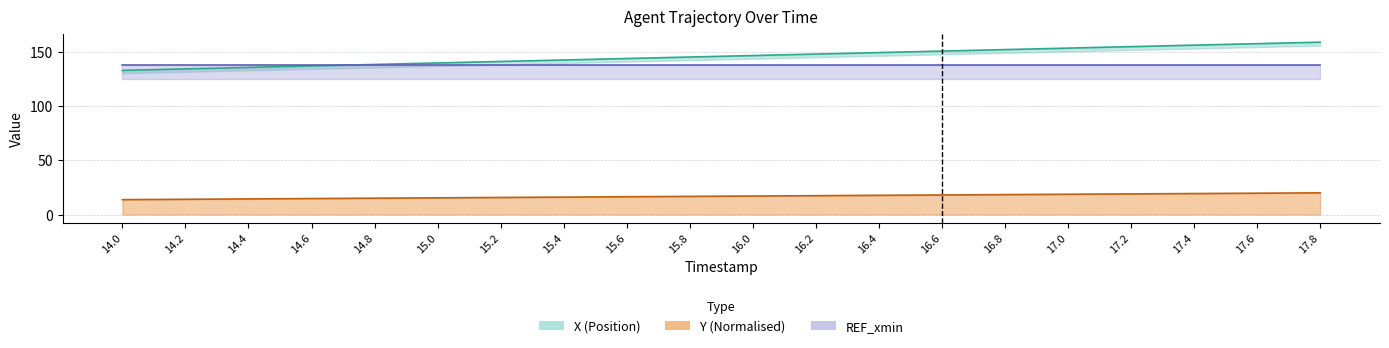

How many values in the Y series exceed 17?

10